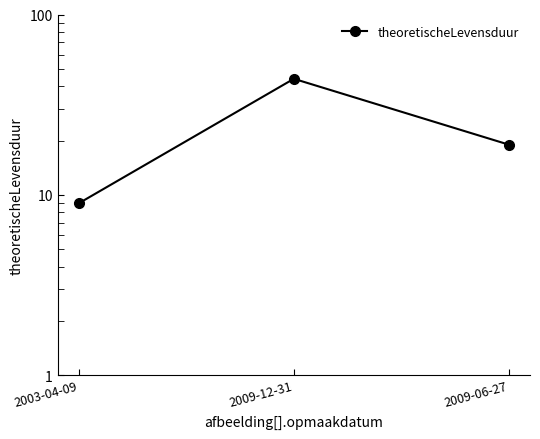

List the labels in order of value, largest first.

2009-12-31, 2009-06-27, 2003-04-09